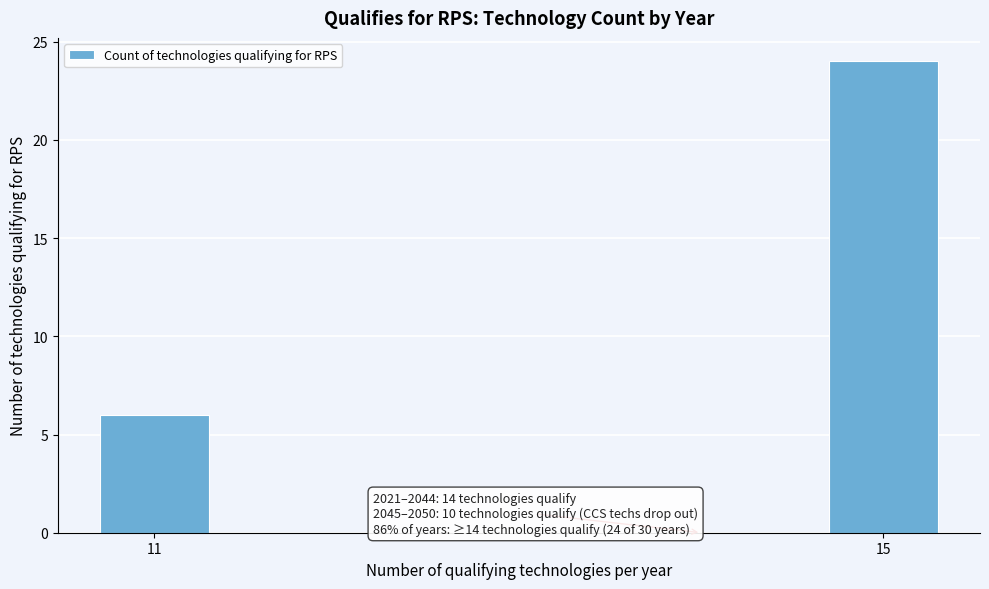

Reading left to right, list all the values displayed in this chart.

6	24